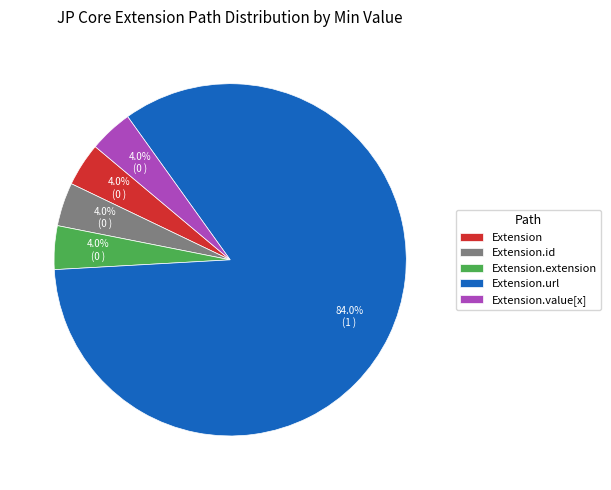

True or false: Extension accounts for 10% of the total.

False